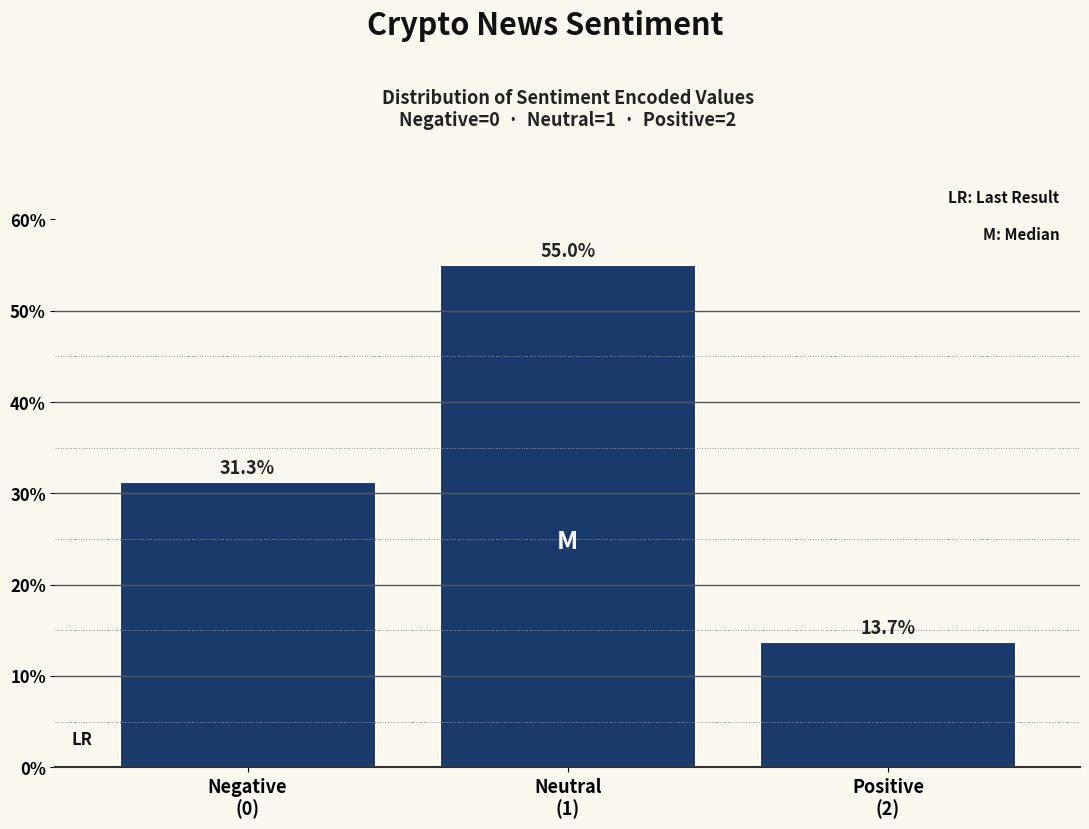

Reading left to right, extract all data points from this chart.

31.3	55.0	13.7